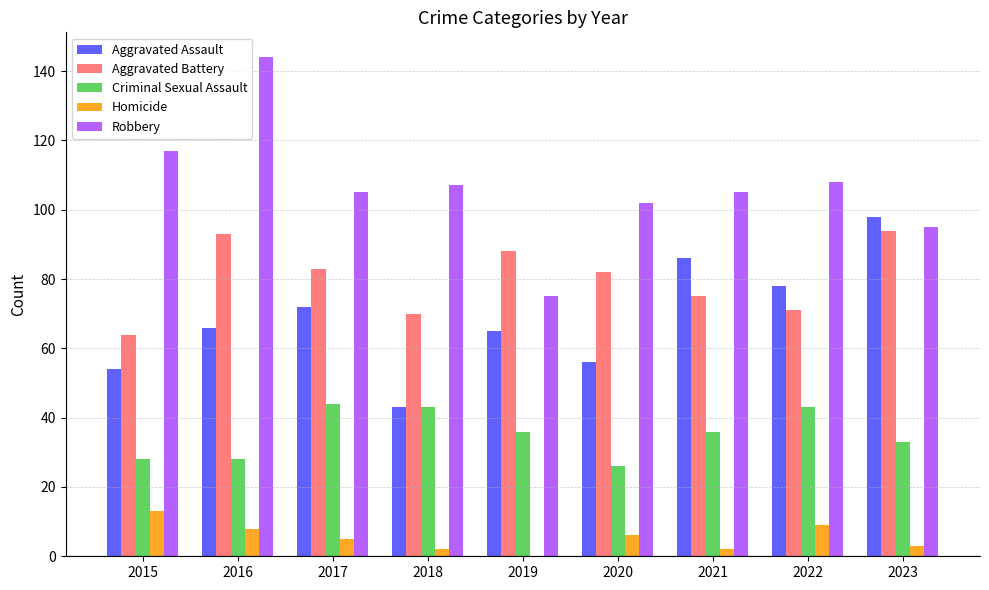

Reading left to right, extract all data points from this chart.

Aggravated Assault: 2015=54	2016=66	2017=72	2018=43	2019=65	2020=56	2021=86	2022=78	2023=98
Aggravated Battery: 2015=64	2016=93	2017=83	2018=70	2019=88	2020=82	2021=75	2022=71	2023=94
Criminal Sexual Assault: 2015=28	2016=28	2017=44	2018=43	2019=36	2020=26	2021=36	2022=43	2023=33
Homicide: 2015=13	2016=8	2017=5	2018=2	2019=0	2020=6	2021=2	2022=9	2023=3
Robbery: 2015=117	2016=144	2017=105	2018=107	2019=75	2020=102	2021=105	2022=108	2023=95